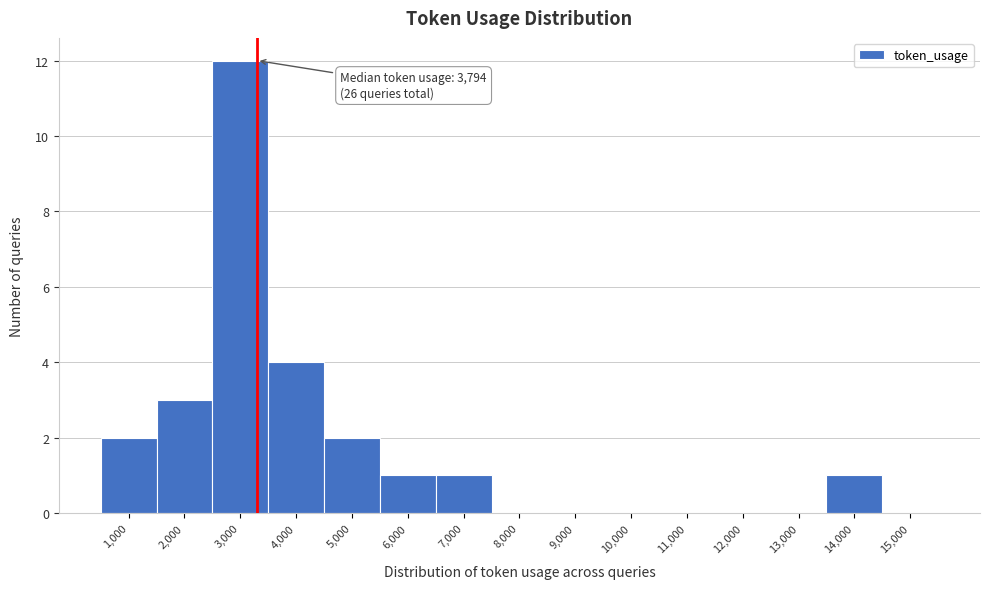

Reading left to right, list all the values displayed in this chart.

1,000=2	2,000=3	3,000=12	4,000=4	5,000=2	6,000=1	7,000=1	8,000=0	9,000=0	10,000=0	11,000=0	12,000=0	13,000=0	14,000=1	15,000=0